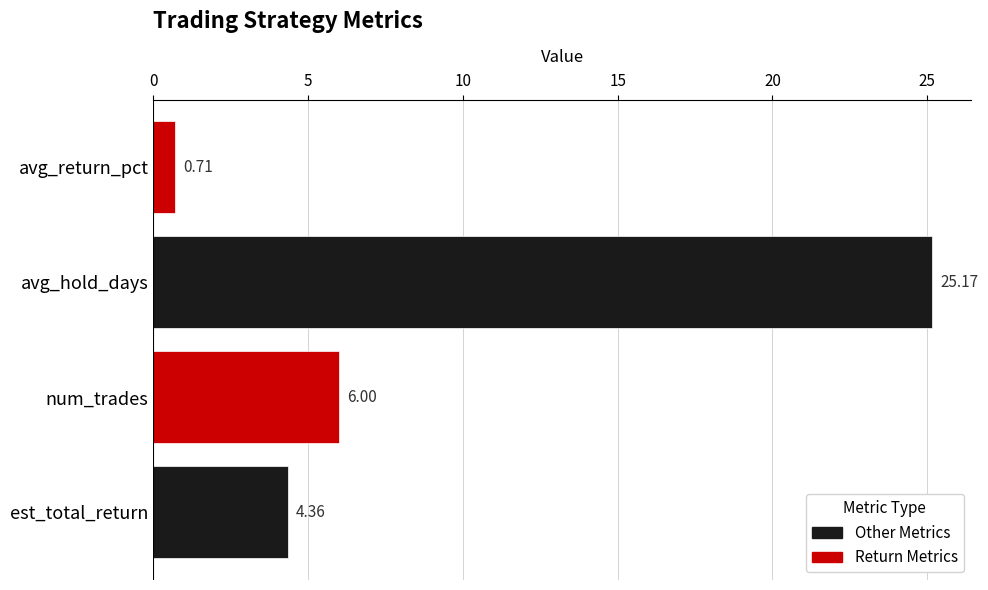

What is the label of the 4th bar from the top?

est_total_return